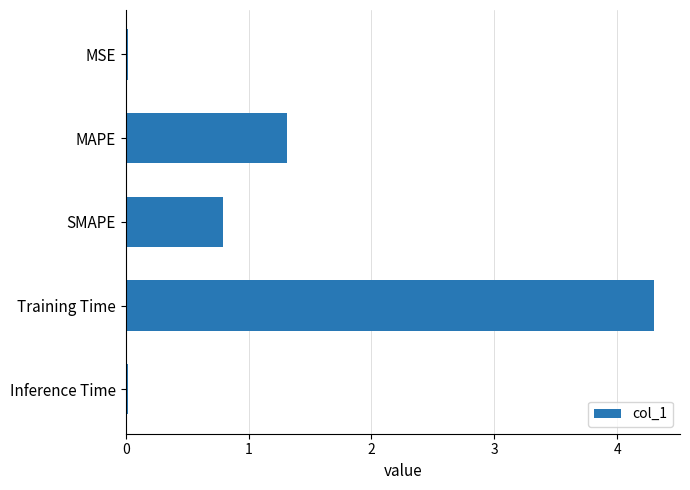

What is the label of the 4th bar from the bottom?

MAPE